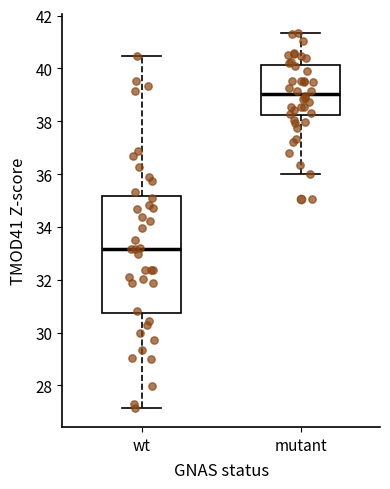

Reading left to right, transcribe this box plot: for each box, give where its median line is, the range the box spans, and where its two whiskers end, as read against the y-axis. The values are not printed on the chart, so give them approximately, as read against the axis.

wt: median 33.2, box 30.8 to 35.2, whiskers 27.2 to 40.4
mutant: median 39.0, box 38.2 to 40.2, whiskers 36.0 to 41.4